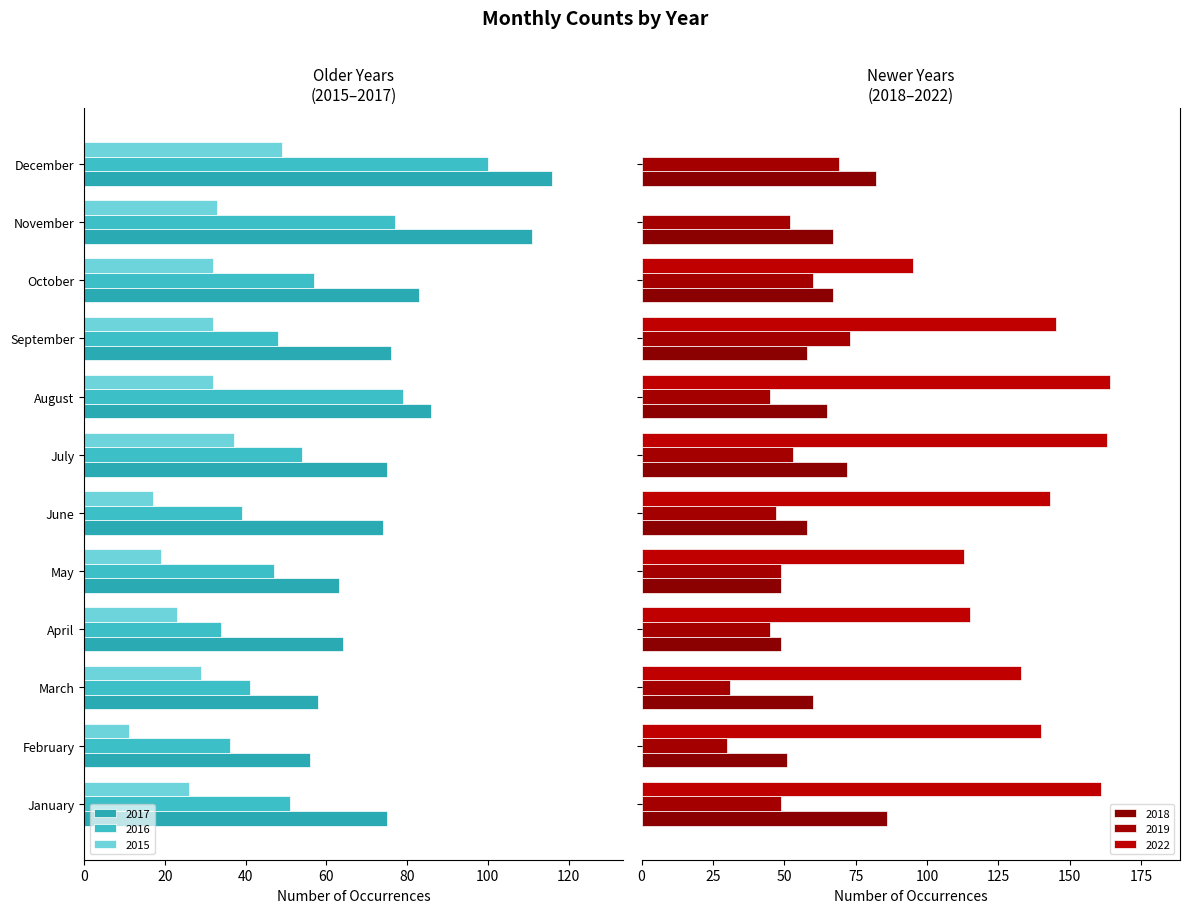

At how many categories does at least one series exceed 39?

12